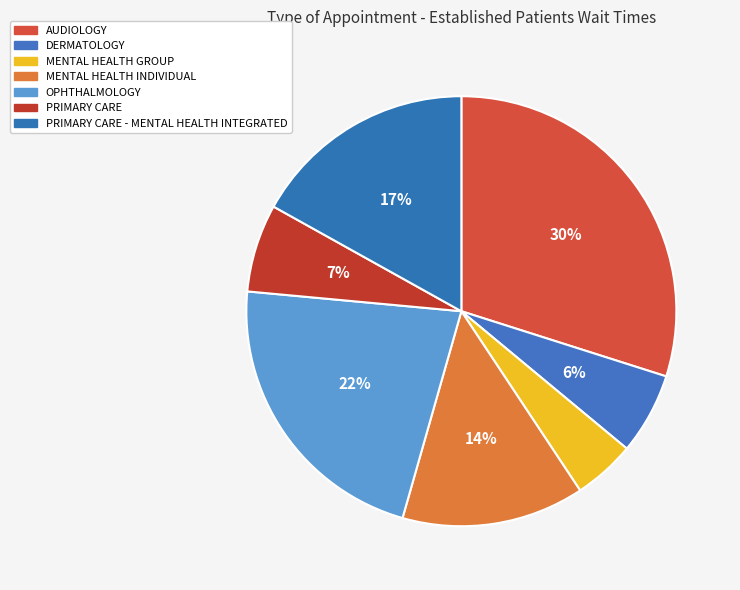

Is it true that DERMATOLOGY is 1% of the pie?

False